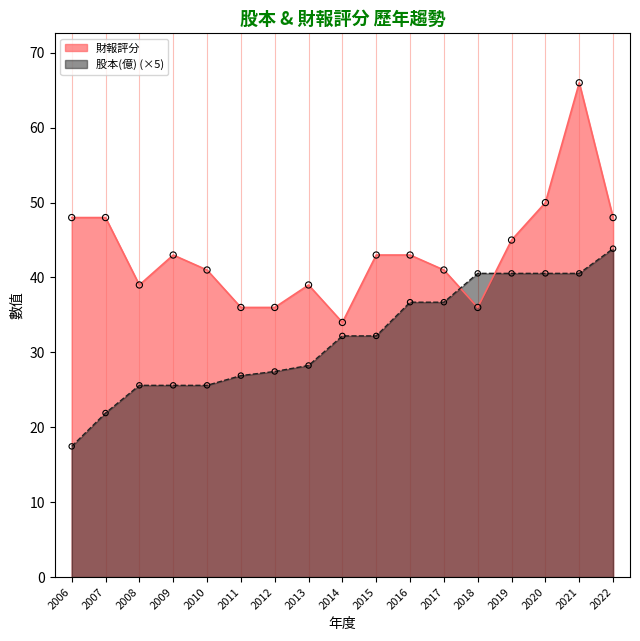

Which series has the widest spread of Y values?

財報評分